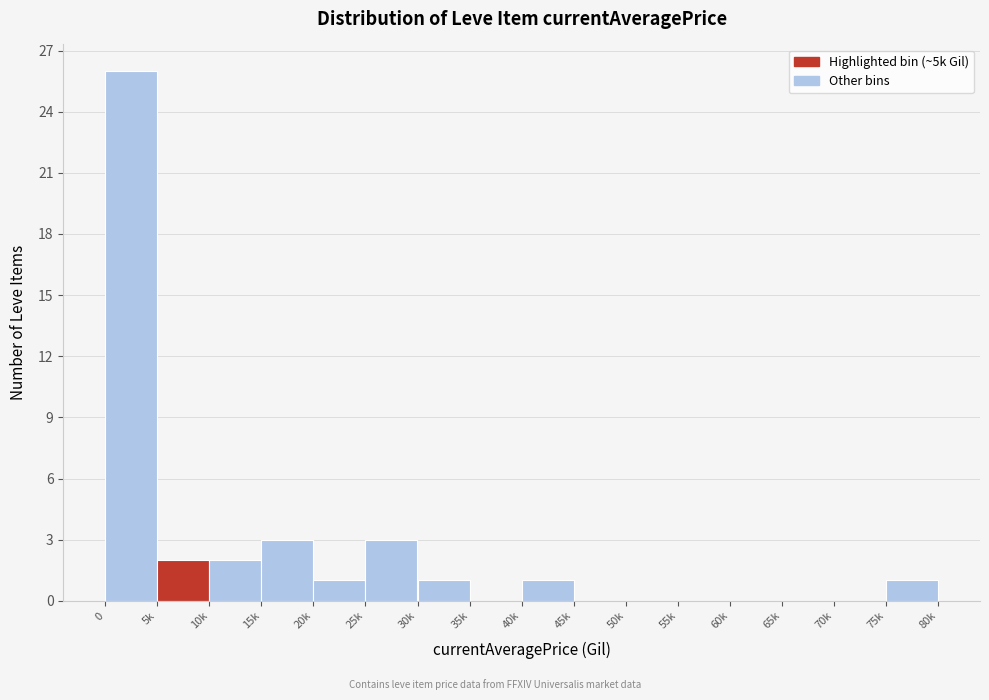

Reading left to right, extract all data points from this chart.

0=26	5k=2	10k=2	15k=3	20k=1	25k=3	30k=1	35k=0	40k=1	45k=0	50k=0	55k=0	60k=0	65k=0	70k=0	75k=1